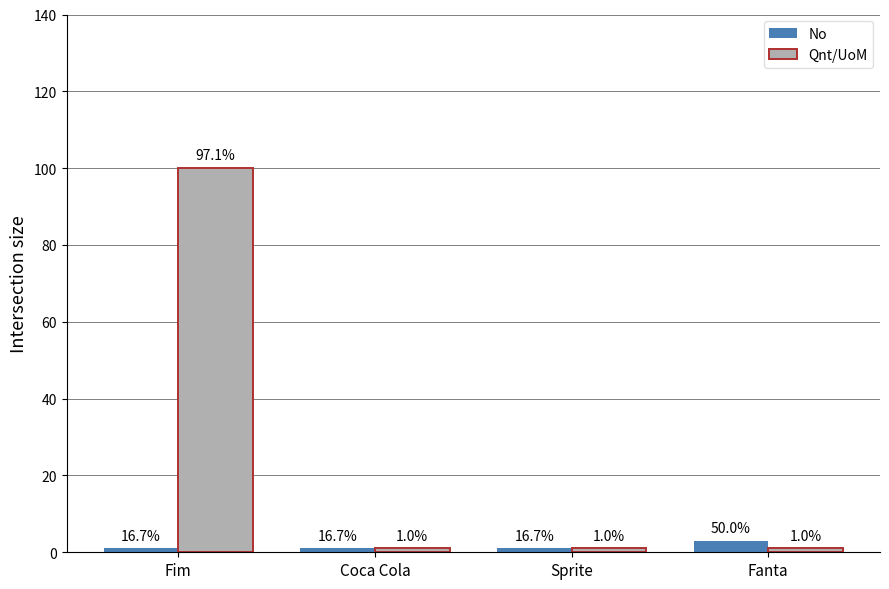

Where is Qnt/UoM nearest to the value 50?

Coca Cola